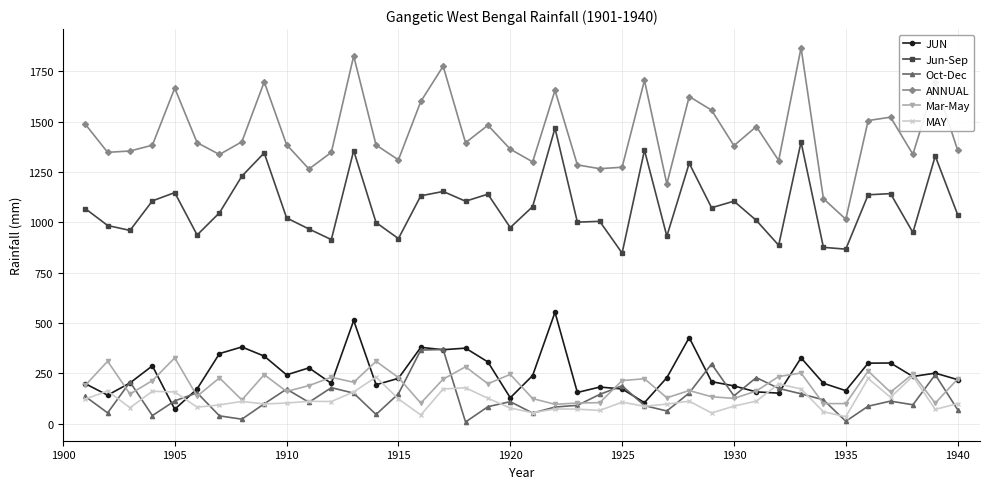

What is the value of the ANNUAL point at the 30th from the left?

1380.8